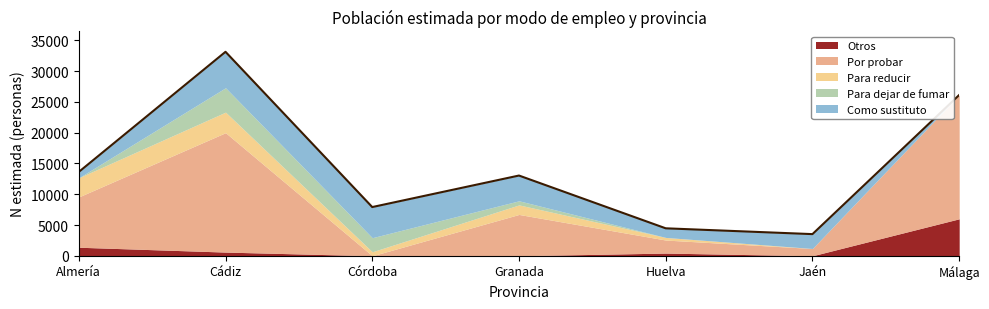

True or false: Para reducir has a value of -2216 at Málaga.

False